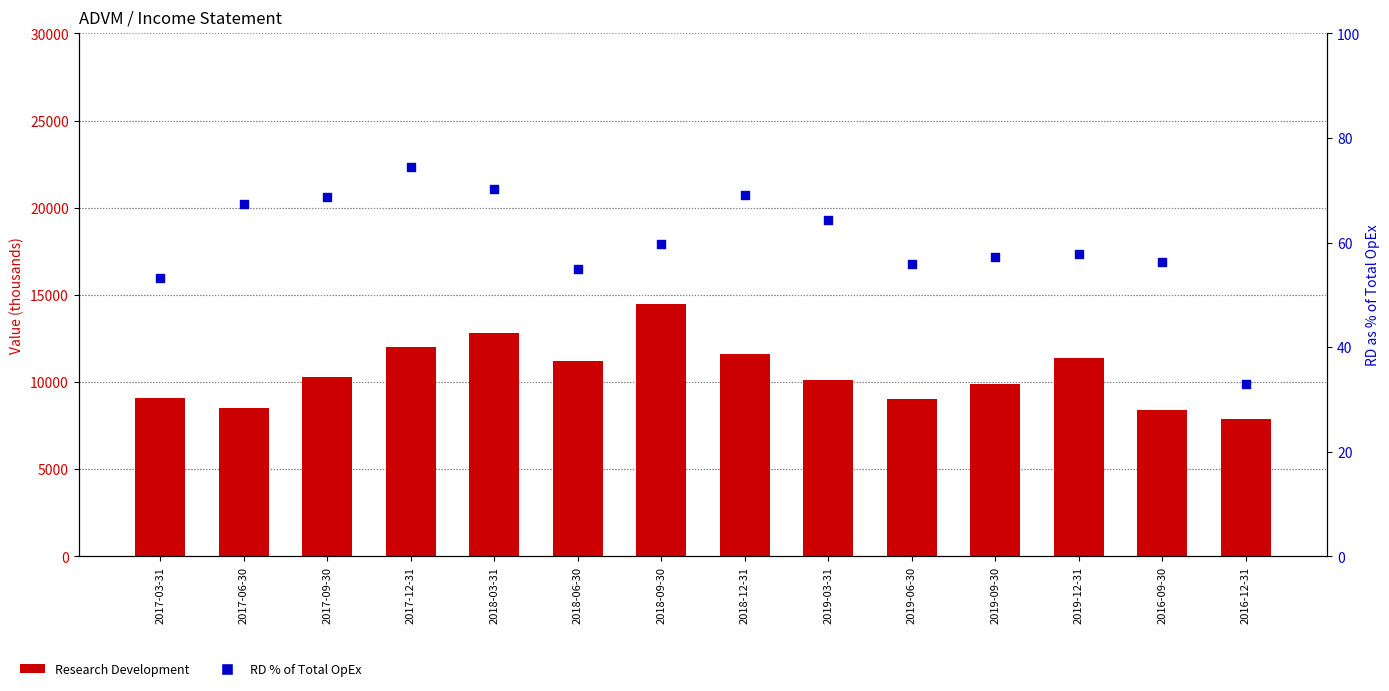

What is the total value across all series at 2019-09-30?

9957.2